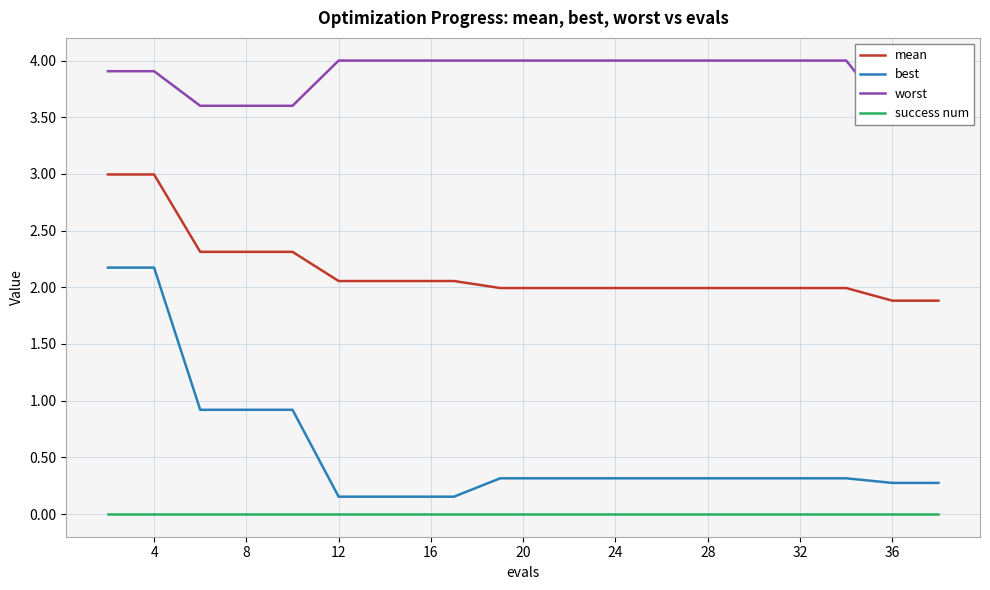

True or false: mean and best cross at least once.

False